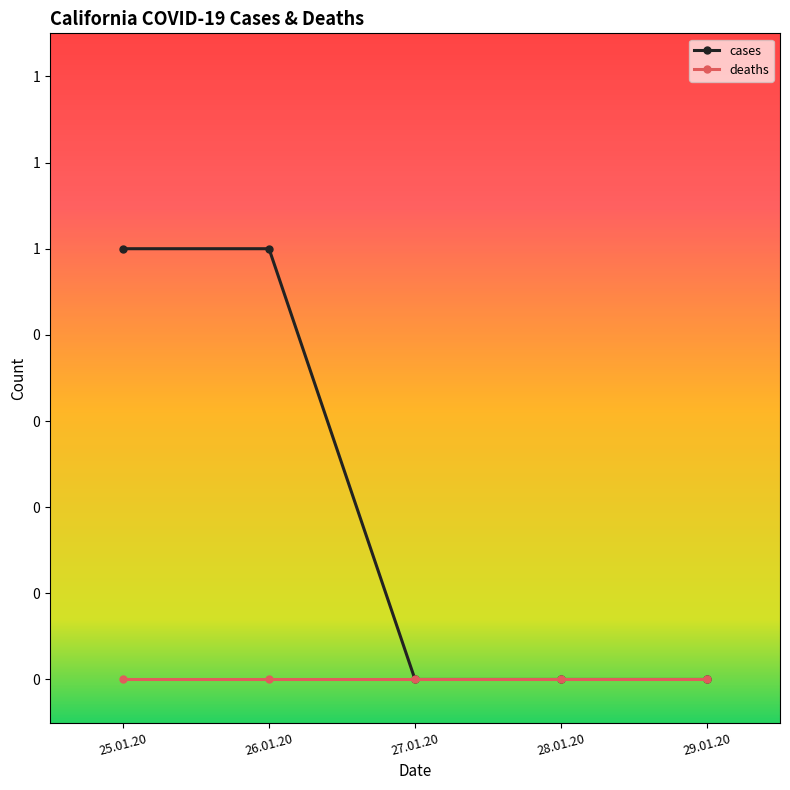

What are all the series names shown in the legend?

cases, deaths